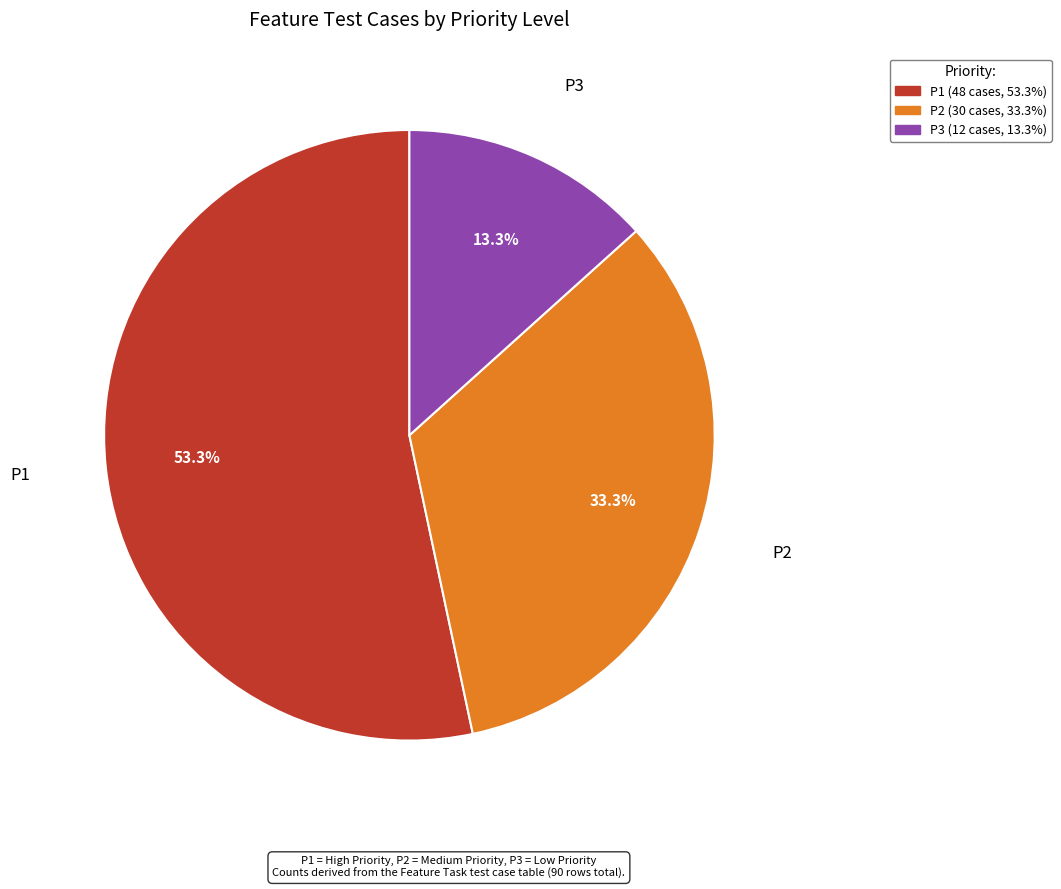

True or false: P1 accounts for 44% of the total.

False